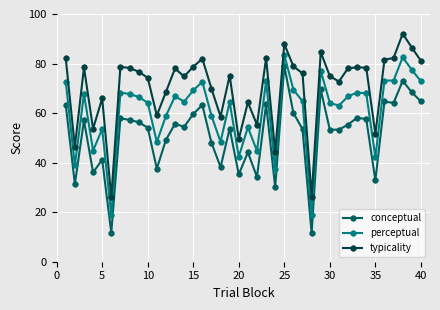

What is the minimum value for typicality?

26.0